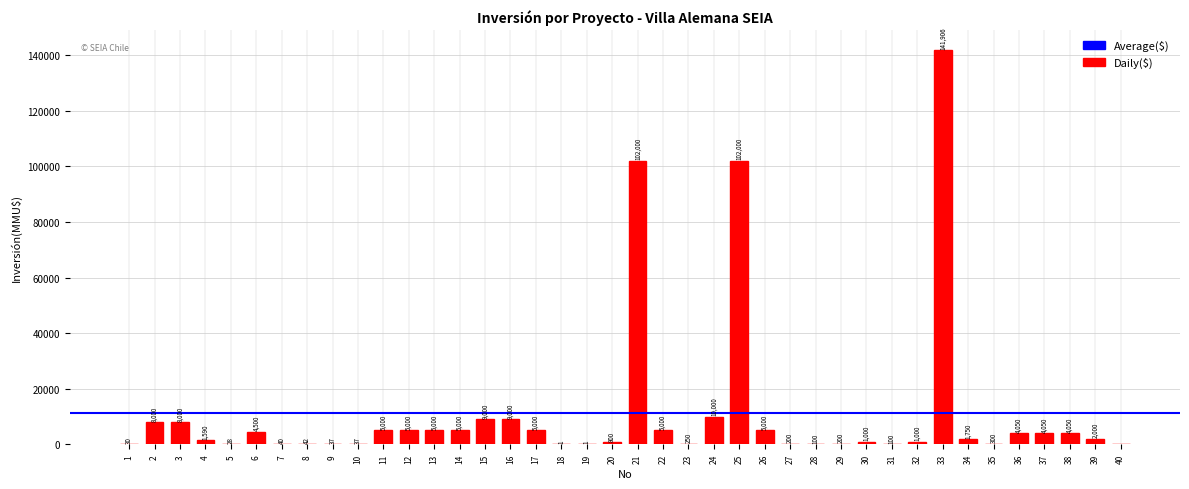

What is the sum of all values?

451062